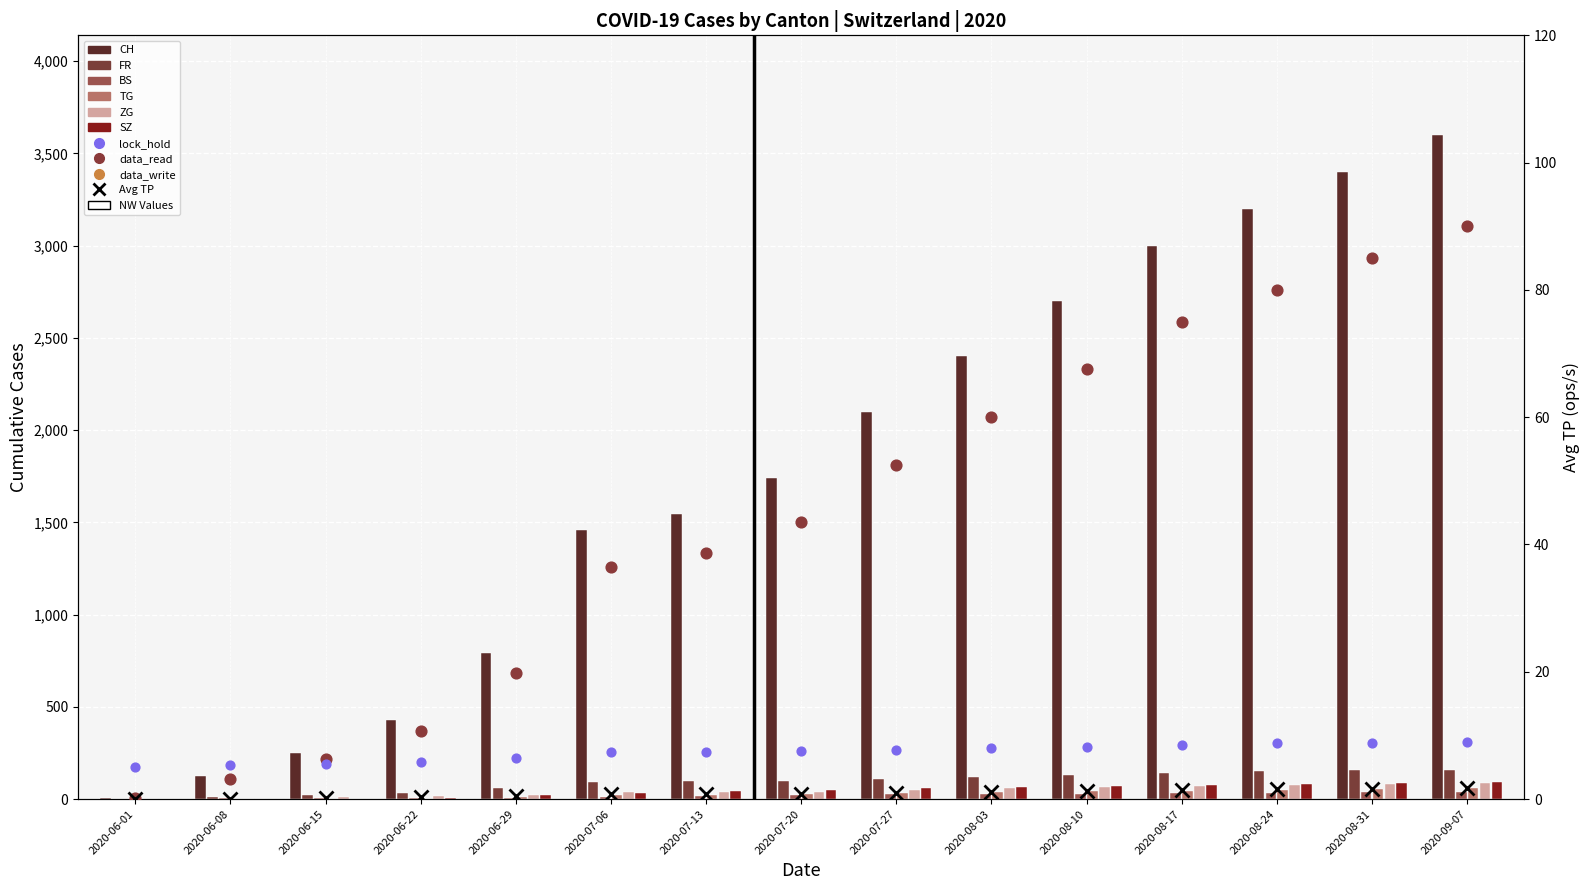

At which category is the sum across all series the highest?

2020-09-07